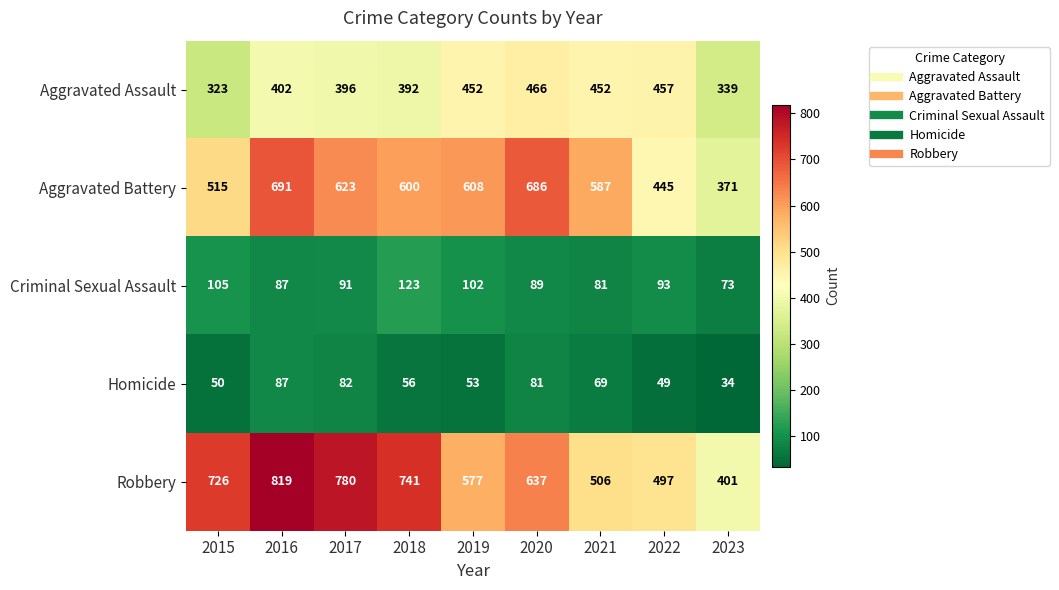

The Aggravated Assault series shows 464 at 2015. True or false?

False